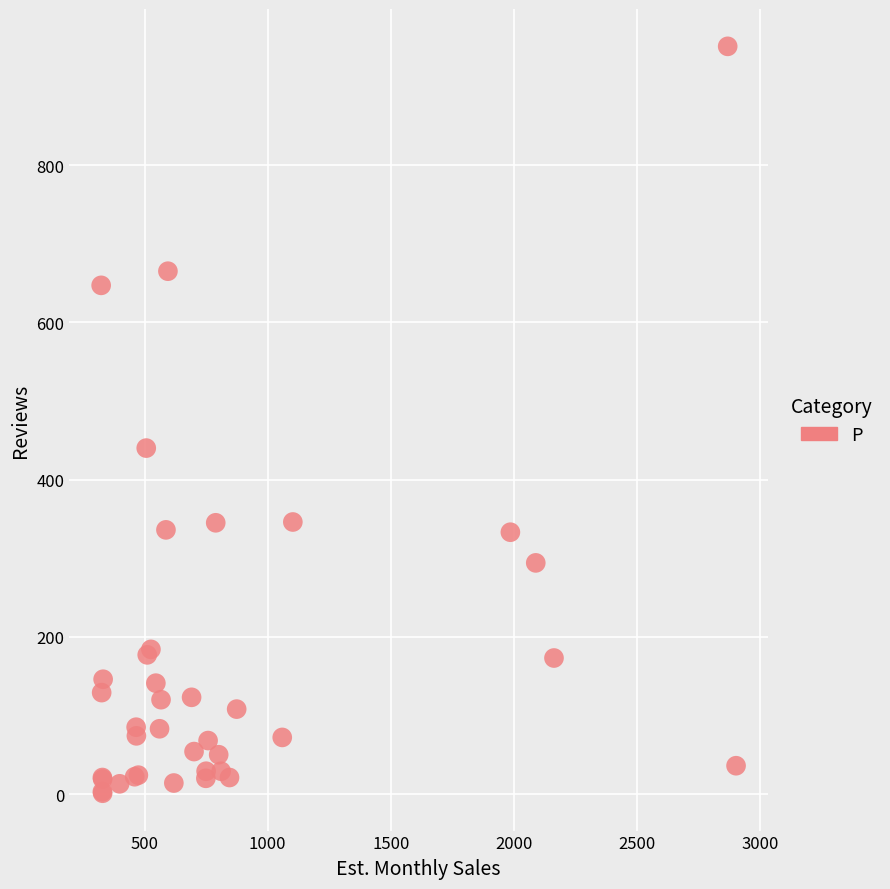

What Y value in the scatter plot is closest to 476?

440